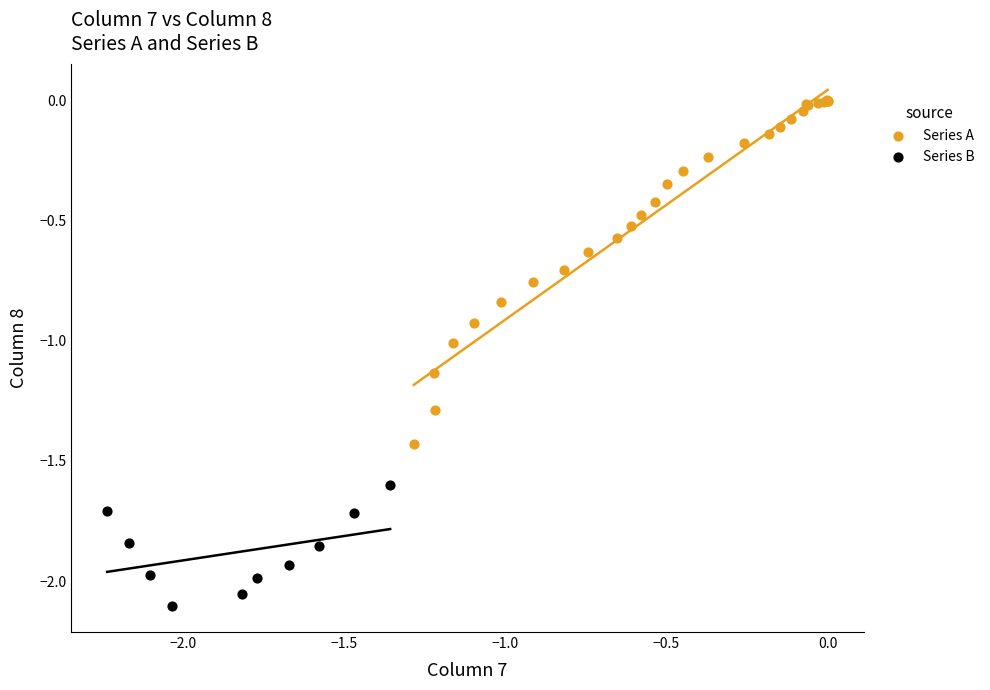

Which series reaches the minimum Y coordinate?

Series B